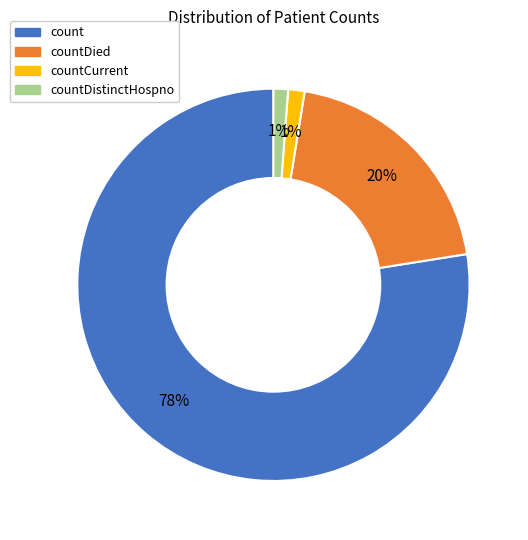

Does any single category account for the majority?

Yes